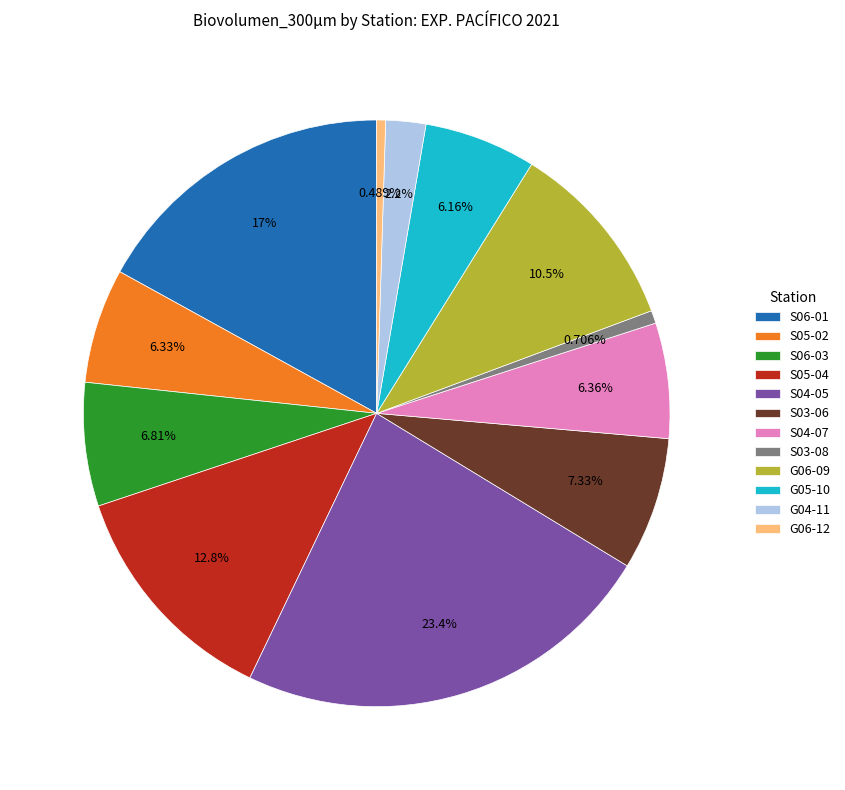

What is the largest slice in the pie chart?

S04-05